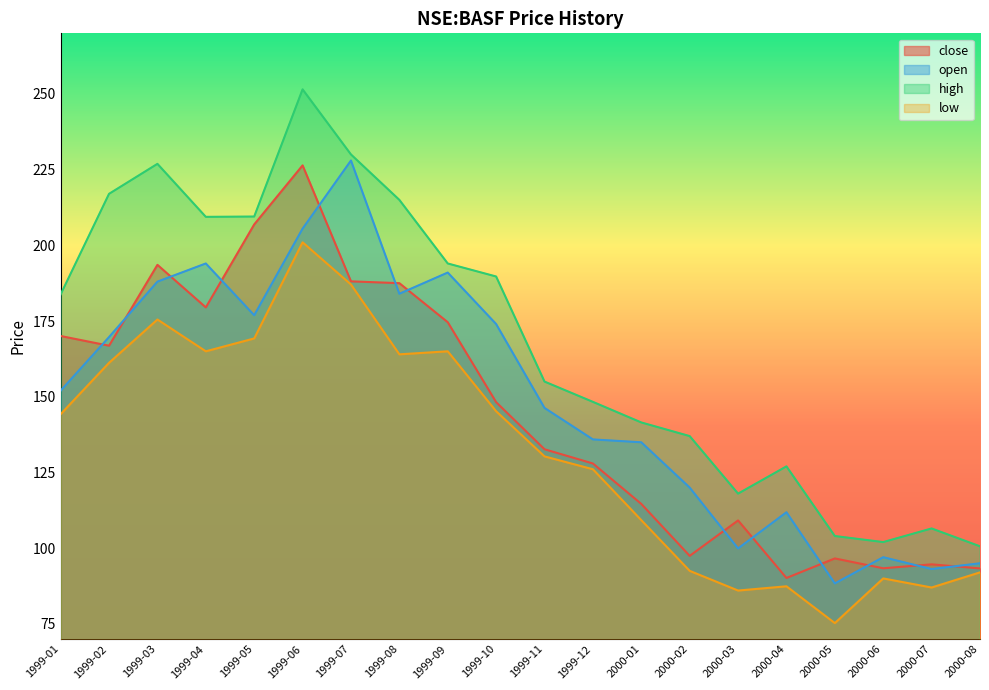

List the series in order of their peak value, highest first.

high, open, close, low